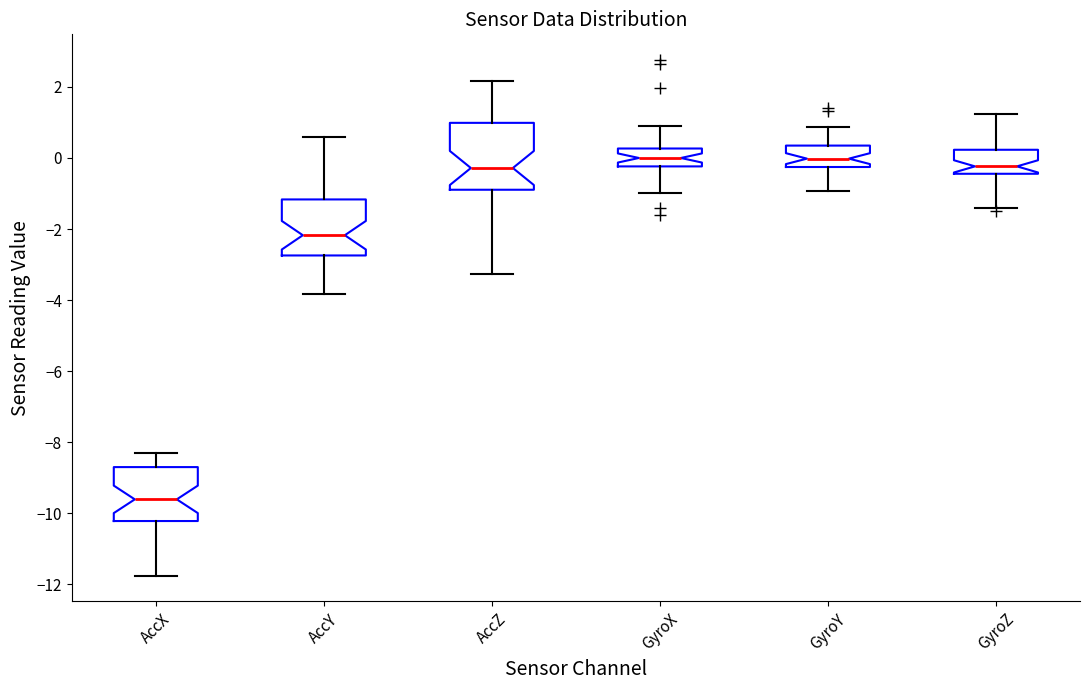

Reading left to right, read every box against the y-axis: the position of its median line, the range the box covers, and the ends of its whiskers. The values are not printed on the chart, so give them approximately, as read against the axis.

AccX: median -9.6, box -10.2 to -8.6, whiskers -11.8 to -8.2
AccY: median -2.2, box -2.8 to -1.2, whiskers -3.8 to 0.6
AccZ: median -0.2, box -0.8 to 1.0, whiskers -3.2 to 2.2
GyroX: median 0.0, box -0.2 to 0.2, whiskers -1.0 to 1.0
GyroY: median 0.0, box -0.2 to 0.4, whiskers -1.0 to 0.8
GyroZ: median -0.2, box -0.4 to 0.2, whiskers -1.4 to 1.2